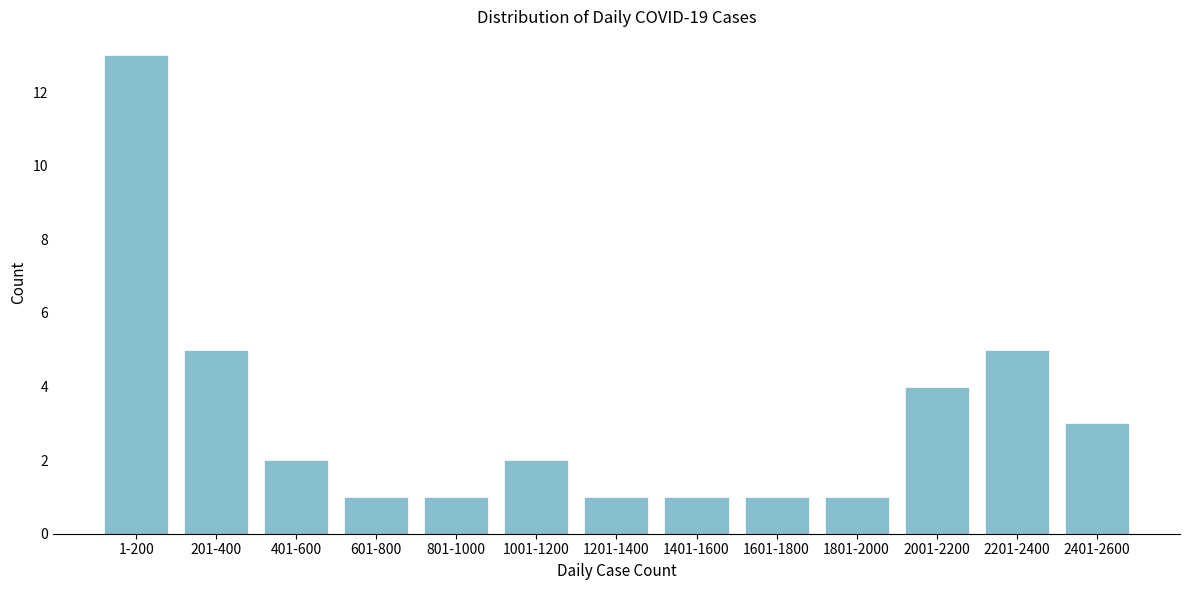

Reading left to right, extract all data points from this chart.

13	5	2	1	1	2	1	1	1	1	4	5	3